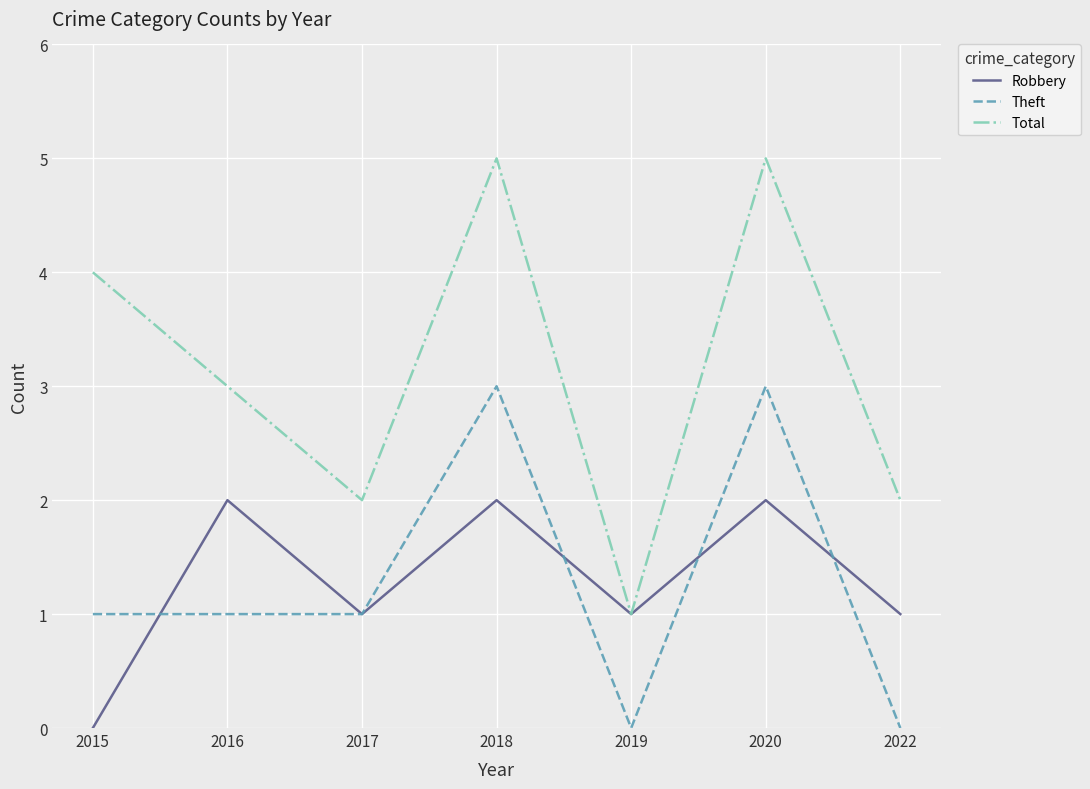

What is the total value across all series at 2018?

10